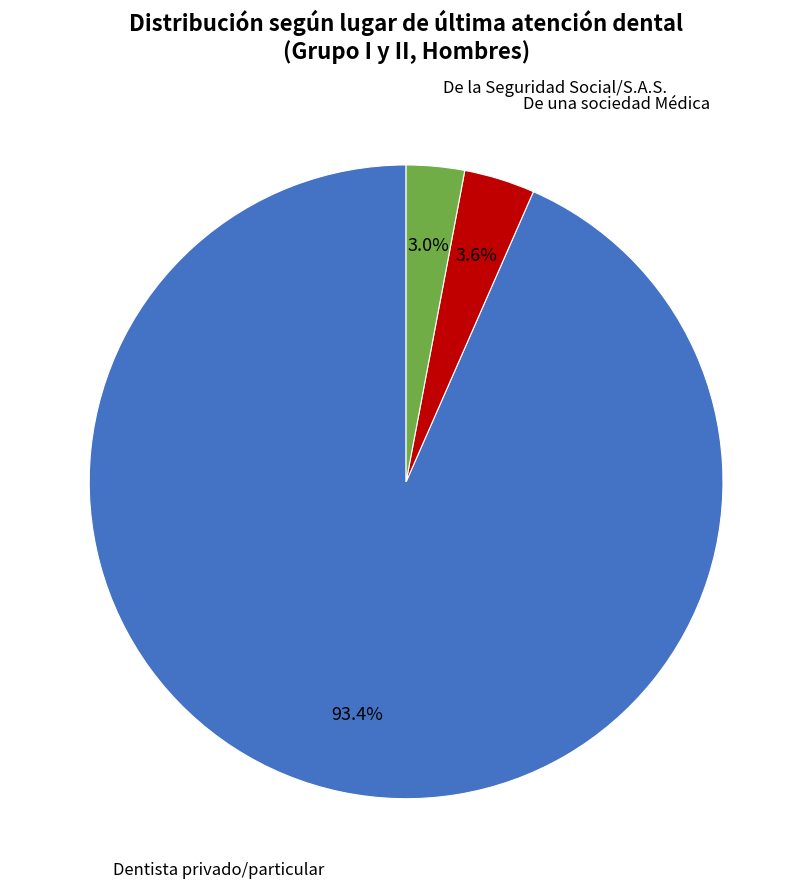

To the nearest percent, what is the difference between the largest and smallest slice percentages?

90%